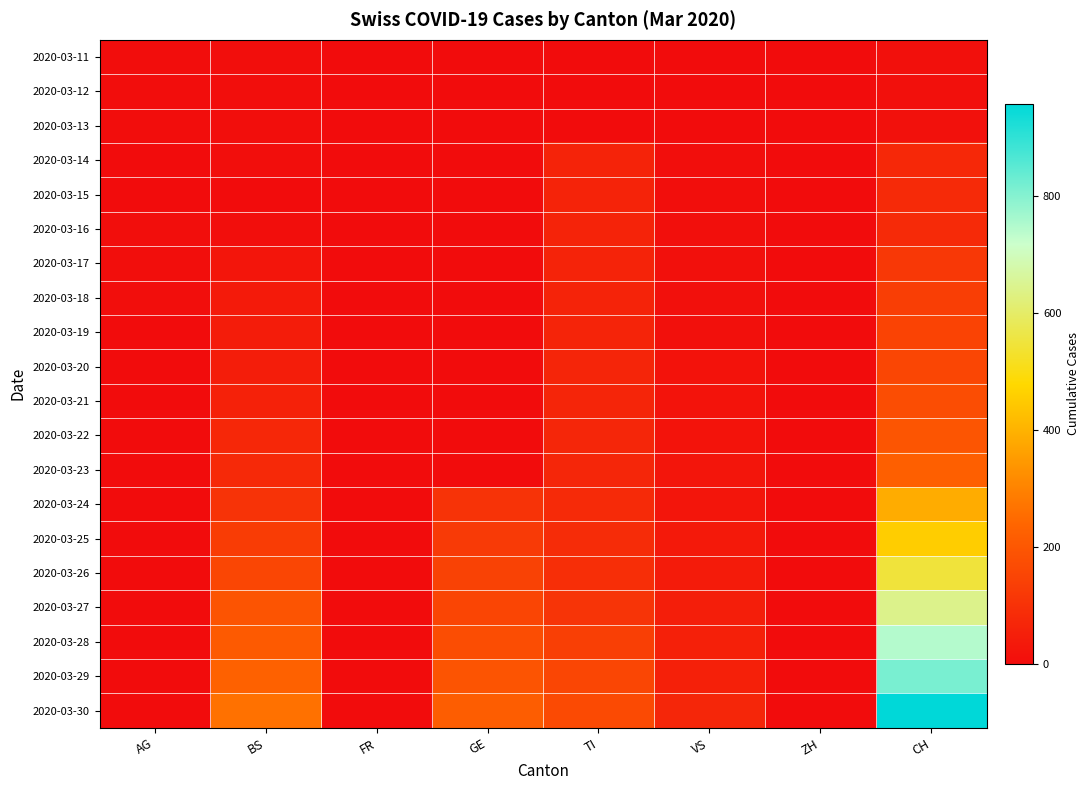

Which series changed the most between BS and VS?

2020-03-30